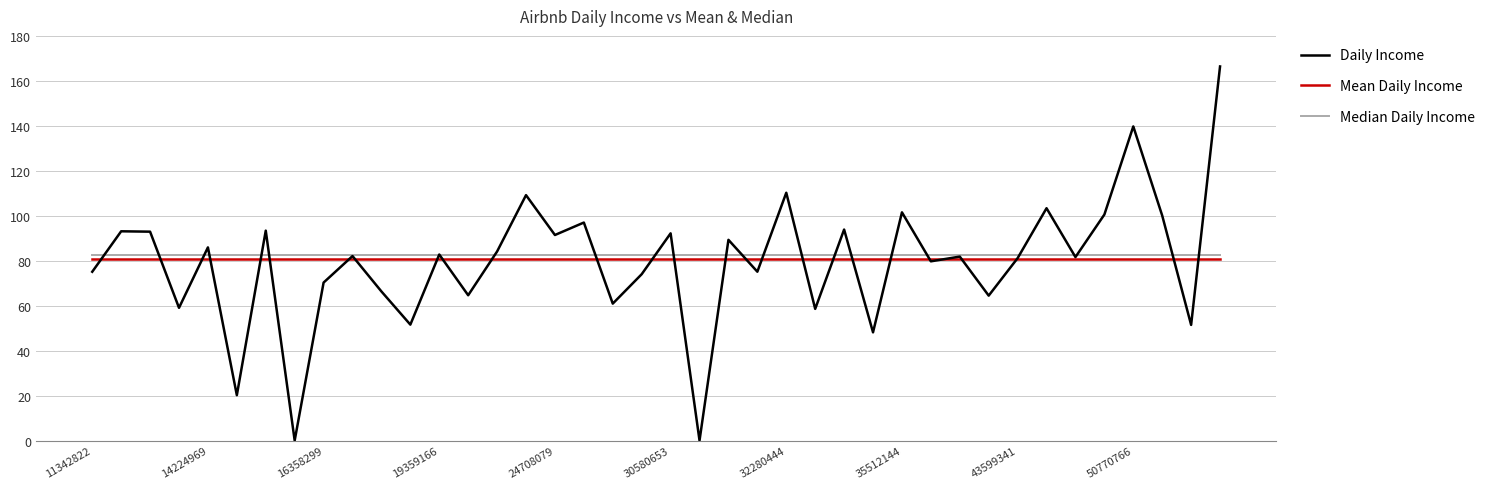

Does the chart have visible grid lines?

Yes